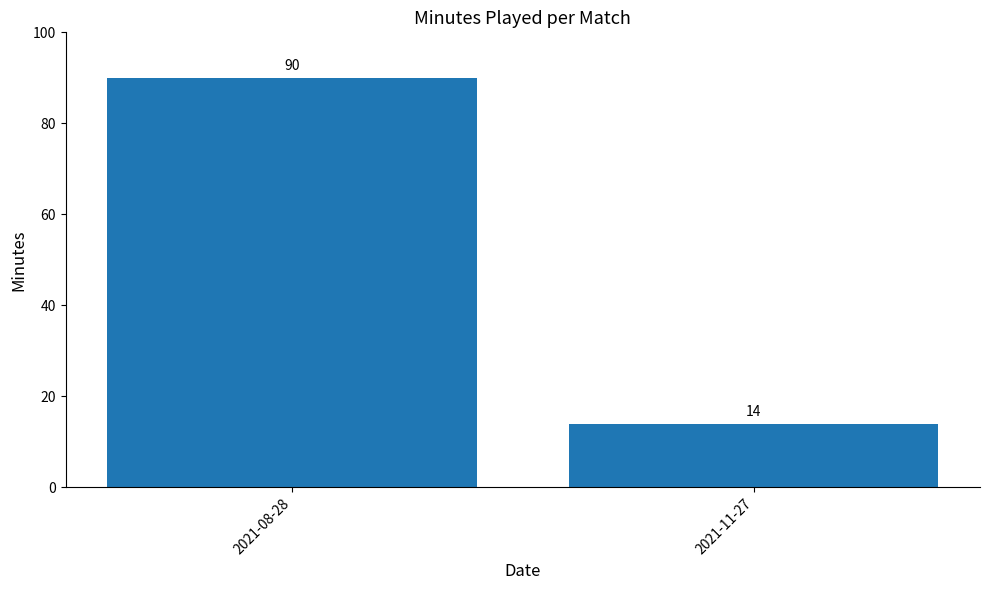

How many bars are there in total?

2